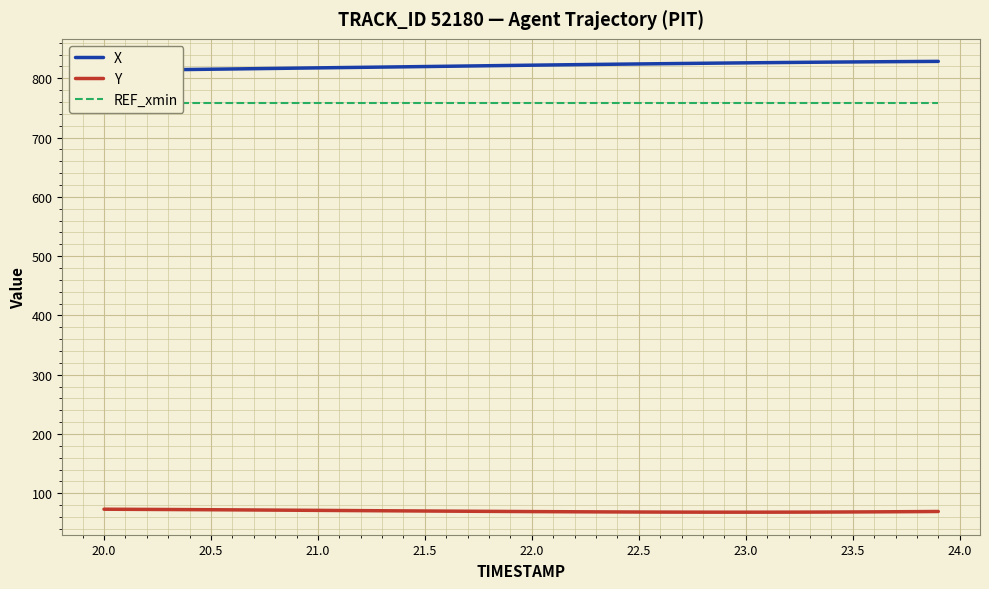

How many lines are shown in the chart?

3